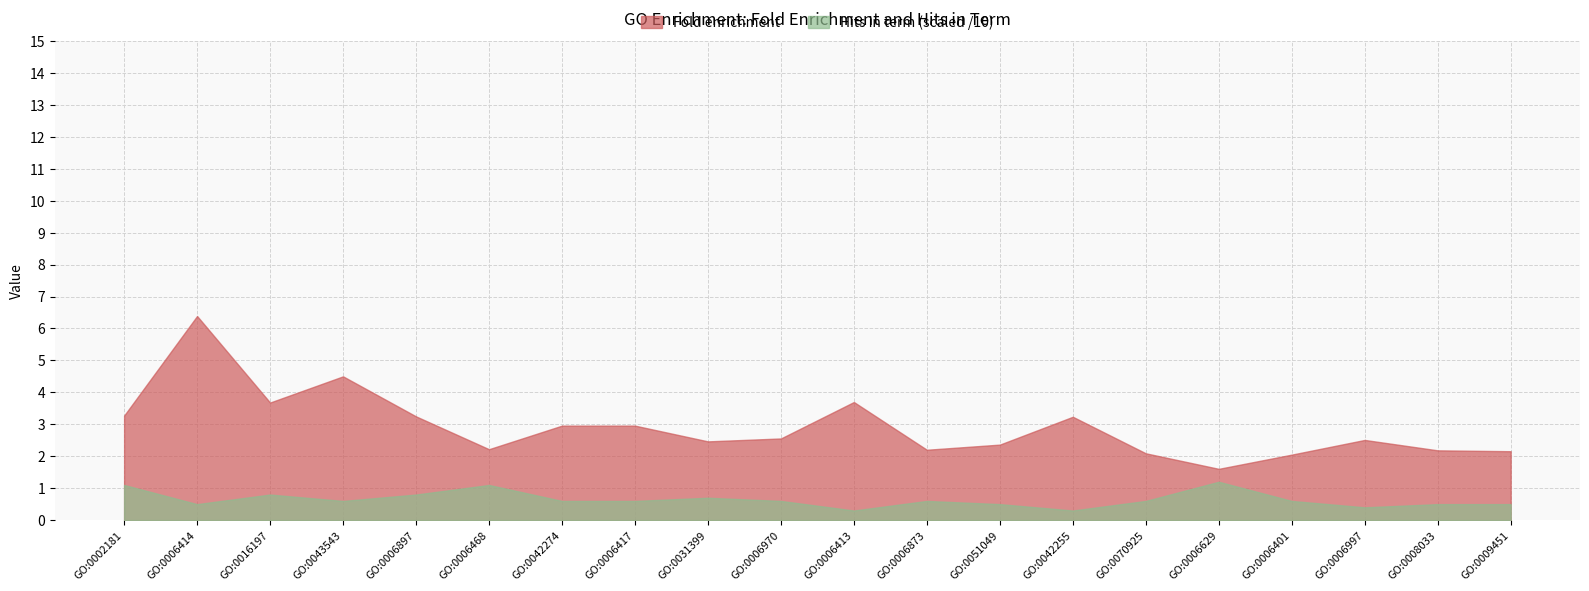

True or false: Hits in term has a value of 8.5 at GO:0006970.

False